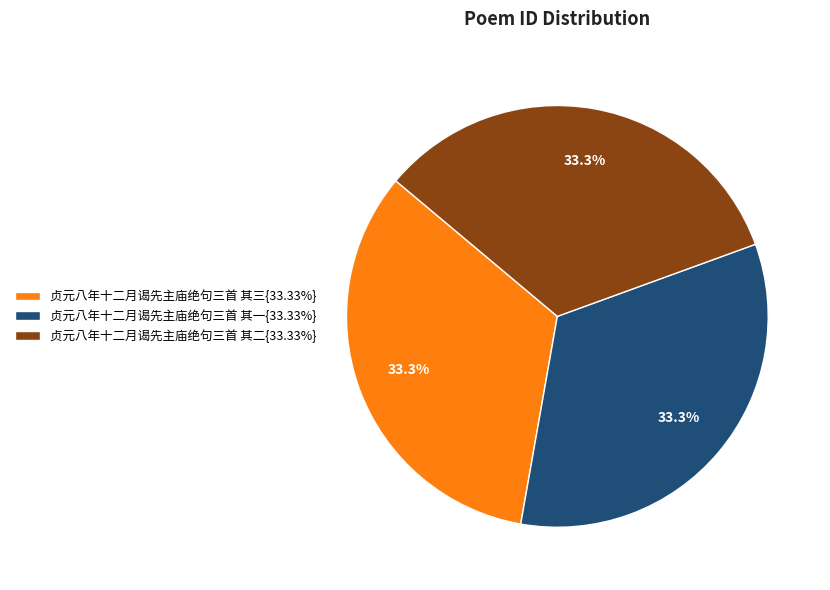

Approximately how many times larger is the value at 贞元八年十二月谒先主庙绝句三首 其一{33.33%} compared to 贞元八年十二月谒先主庙绝句三首 其三{33.33%}?

1.0